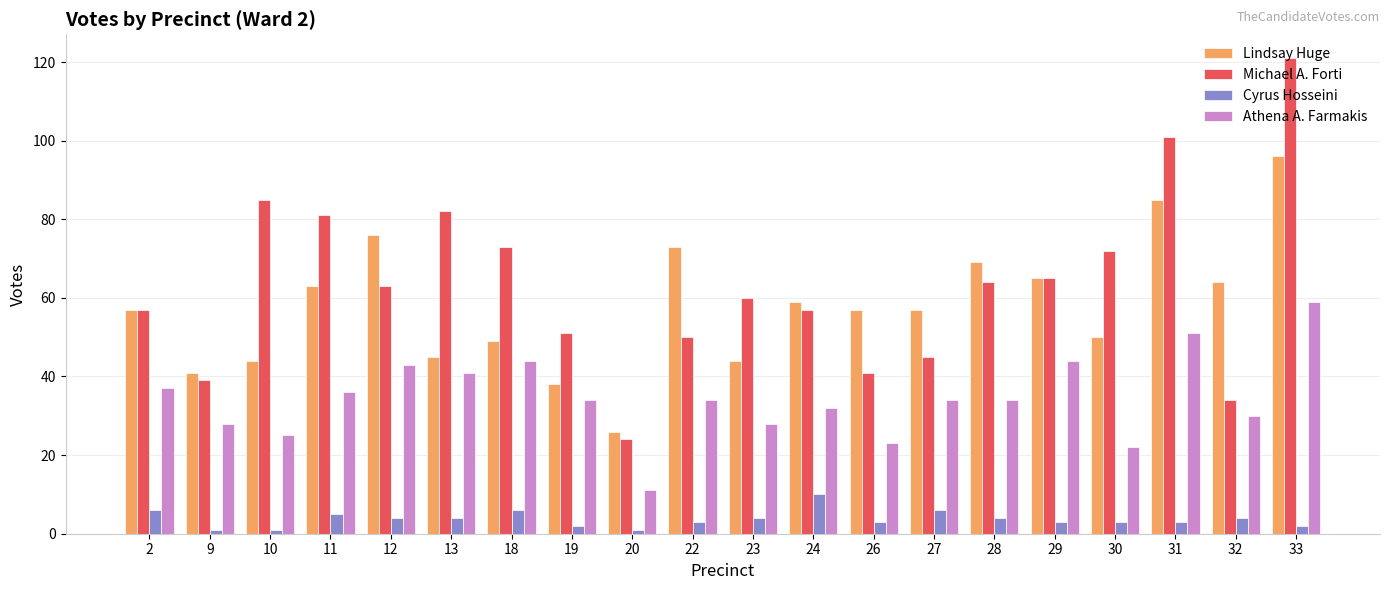

Between 28 and 30, which series saw the biggest shift?

Lindsay Huge